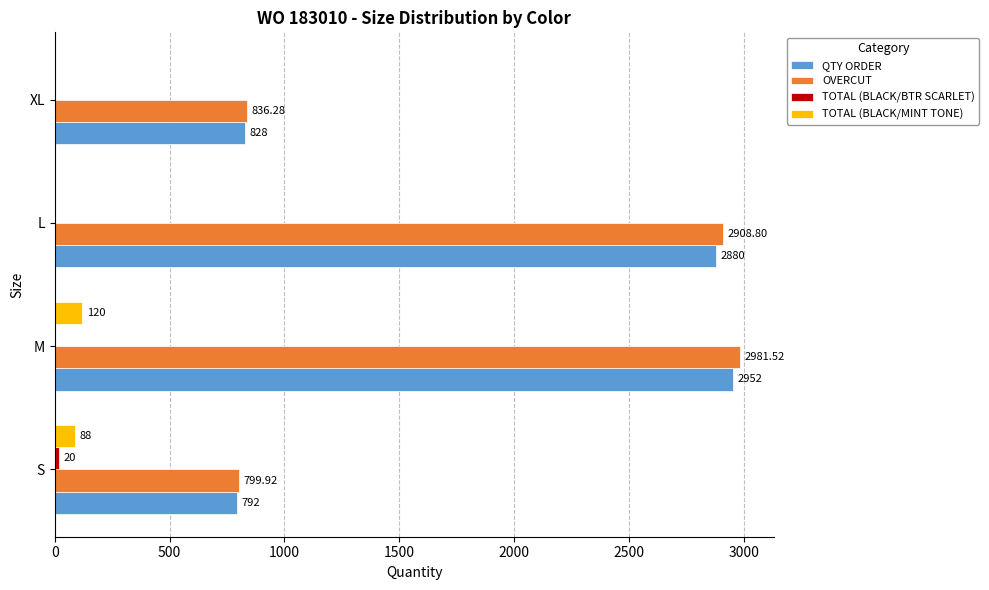

What is the maximum value shown in the chart?

2981.5